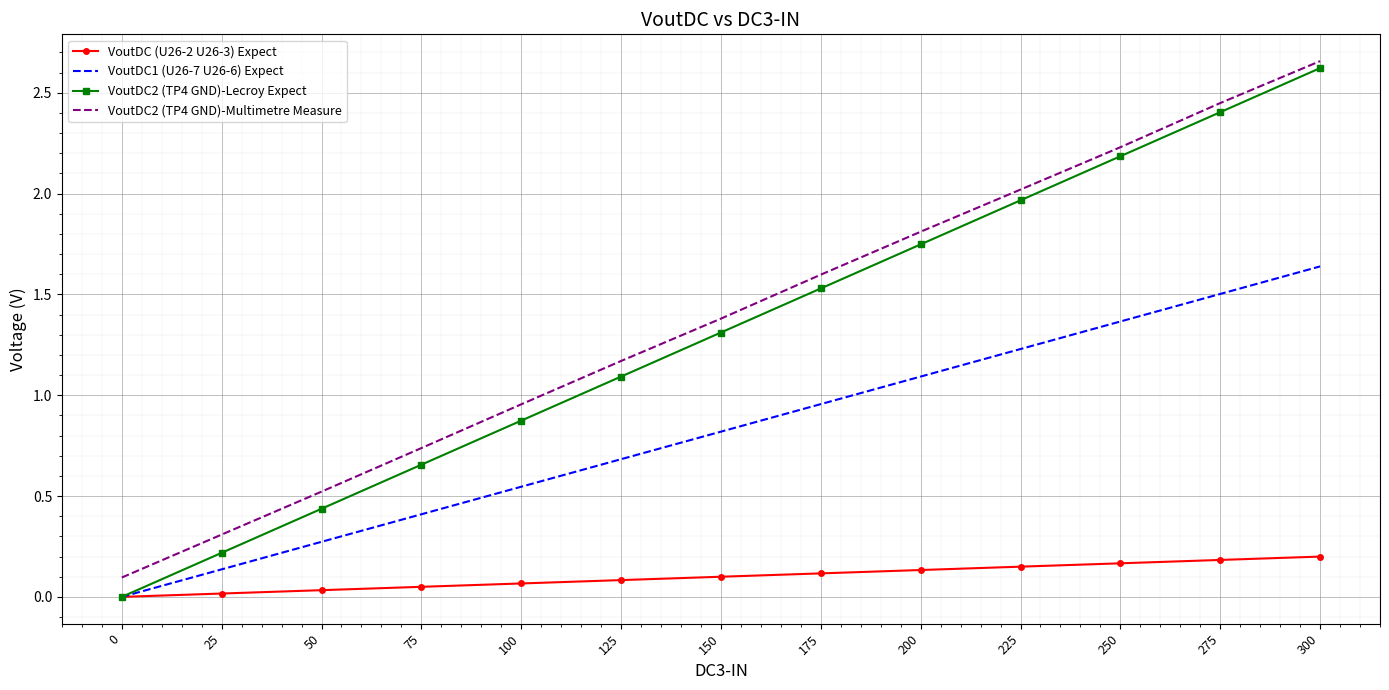

What is the sum of all VoutDC2 (TP4 GND)-Multimetre Measure values?

17.9